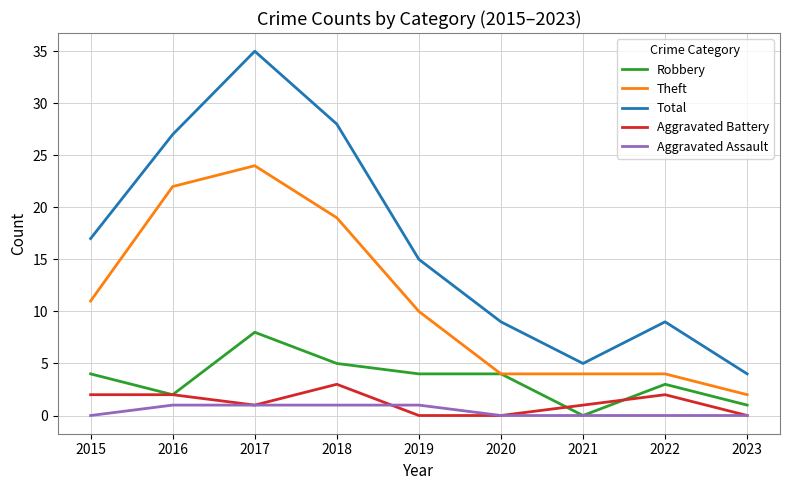

At which category is the sum across all series the highest?

2017